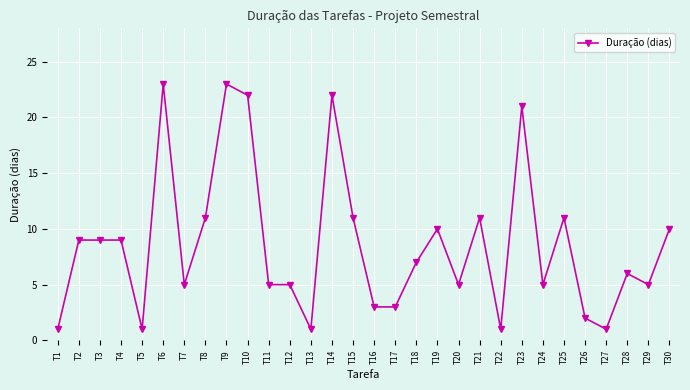

What value does the data have at T10?

22